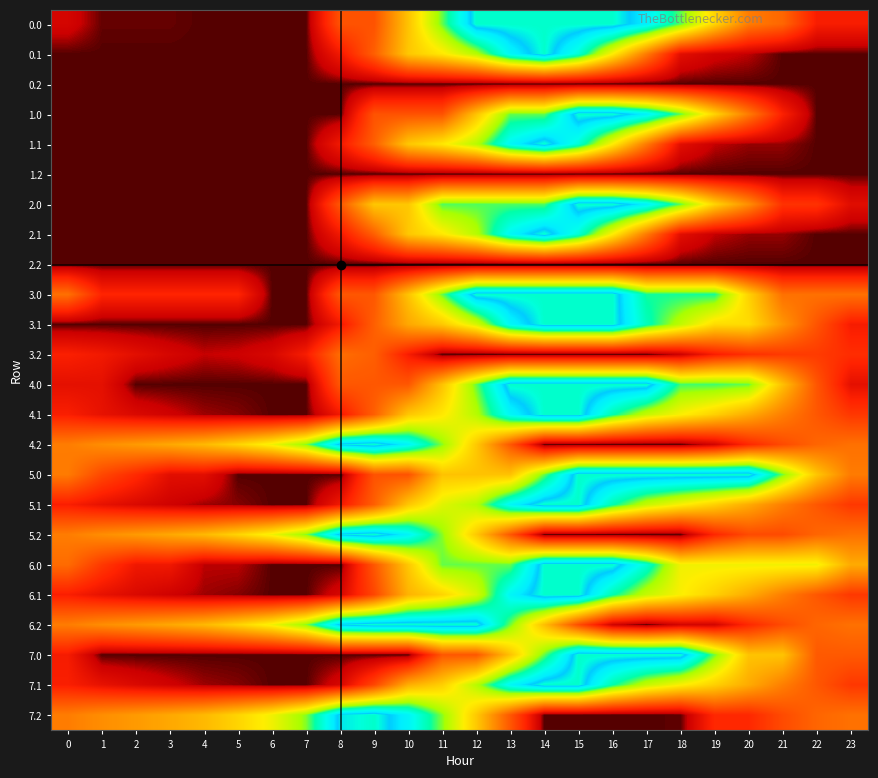

Reading left to right, list all the values displayed in this chart.

0.0: 0=78.5	1=28.5	2=28.5	3=28.5	4=23.6	5=23.6	6=23.6	7=23.6	8=303.9	9=303.9	10=595.9	11=888.0	12=1180.0	13=1180.0	14=1180.0	15=1180.0	16=1180.0	17=1084.2	18=895.6	19=643.9	20=411.7	21=355.6	22=161.3	23=161.3
0.1: 0=23.6	1=23.6	2=23.6	3=23.6	4=23.6	5=23.6	6=23.6	7=23.6	8=147.6	9=336.8	10=608.1	11=694.2	12=827.5	13=1066.5	14=1179.0	15=1004.2	16=706.2	17=408.2	18=110.3	19=71.0	20=56.3	21=23.6	22=23.6	23=23.6
0.2: 0=23.6	1=23.6	2=23.6	3=23.6	4=23.6	5=23.6	6=23.6	7=23.6	8=23.6	9=23.6	10=23.6	11=23.6	12=23.6	13=23.6	14=23.6	15=23.6	16=23.6	17=23.6	18=23.6	19=23.6	20=23.6	21=23.6	22=23.6	23=23.6
1.0: 0=23.6	1=23.6	2=23.6	3=23.6	4=23.6	5=23.6	6=23.6	7=23.6	8=23.6	9=303.9	10=303.9	11=303.9	12=595.9	13=888.0	14=888.0	15=1180.0	16=1180.0	17=1084.2	18=895.6	19=643.9	20=411.7	21=170.9	22=23.6	23=23.6
1.1: 0=23.6	1=23.6	2=23.6	3=23.6	4=23.6	5=23.6	6=23.6	7=23.6	8=147.6	9=336.8	10=608.1	11=694.2	12=827.5	13=1066.5	14=1179.0	15=1004.2	16=706.2	17=408.2	18=110.3	19=58.3	20=43.7	21=43.7	22=23.6	23=23.6
1.2: 0=23.6	1=23.6	2=23.6	3=23.6	4=23.6	5=23.6	6=23.6	7=23.6	8=23.6	9=23.6	10=23.6	11=23.6	12=23.6	13=23.6	14=23.6	15=23.6	16=23.6	17=23.6	18=23.6	19=23.6	20=23.6	21=23.6	22=23.6	23=23.6
2.0: 0=23.6	1=23.6	2=23.6	3=23.6	4=23.6	5=23.6	6=23.6	7=23.6	8=315.6	9=607.7	10=607.7	11=899.8	12=899.8	13=899.8	14=899.8	15=1180.0	16=1180.0	17=1084.2	18=895.6	19=643.9	20=459.6	21=218.9	22=218.9	23=106.4
2.1: 0=23.6	1=23.6	2=23.6	3=23.6	4=23.6	5=23.6	6=23.6	7=23.6	8=147.6	9=336.8	10=608.1	11=694.2	12=827.5	13=1066.5	14=1179.0	15=1004.2	16=706.2	17=408.2	18=110.3	19=58.3	20=43.7	21=43.7	22=23.6	23=23.6
2.2: 0=23.6	1=23.6	2=23.6	3=23.6	4=23.6	5=23.6	6=23.6	7=23.6	8=23.6	9=23.6	10=23.6	11=23.6	12=23.6	13=23.6	14=23.6	15=23.6	16=23.6	17=23.6	18=23.6	19=23.6	20=23.6	21=23.6	22=23.6	23=23.6
3.0: 0=382.7	1=182.2	2=182.2	3=182.2	4=182.2	5=182.2	6=23.6	7=23.6	8=315.6	9=315.6	10=595.8	11=887.8	12=1179.9	13=1179.9	14=1179.9	15=1179.9	16=1180.0	17=933.7	18=933.7	19=933.7	20=635.7	21=382.7	22=382.7	23=382.7
3.1: 0=23.6	1=23.6	2=23.6	3=23.6	4=23.6	5=23.6	6=23.6	7=23.6	8=147.6	9=336.8	10=526.4	11=612.5	12=775.4	13=1067.5	14=1180.0	15=1180.0	16=1180.0	17=968.8	18=812.9	19=662.2	20=662.2	21=479.0	22=308.4	23=158.5
3.2: 0=169.1	1=147.2	2=112.3	3=82.0	4=58.4	5=64.3	6=86.3	7=159.9	8=373.5	9=335.6	10=161.3	11=23.6	12=23.6	13=23.6	14=23.6	15=23.6	16=23.6	17=23.6	18=64.2	19=163.2	20=214.5	21=238.9	22=242.4	23=205.6
4.0: 0=116.9	1=116.9	2=23.6	3=23.6	4=23.6	5=23.6	6=23.6	7=23.6	8=315.6	9=315.6	10=315.6	11=595.9	12=888.0	13=1180.0	14=1180.0	15=1180.0	16=1180.0	17=1180.0	18=908.6	19=908.6	20=887.2	21=589.2	22=312.1	23=116.9
4.1: 0=166.3	1=122.8	2=92.5	3=67.6	4=45.7	5=37.9	6=23.6	7=23.6	8=147.6	9=336.8	10=608.1	11=694.2	12=827.5	13=1067.5	14=1180.0	15=1180.0	16=953.0	17=802.9	18=714.7	19=631.6	20=534.1	21=418.6	22=315.7	23=233.5
4.2: 0=413.6	1=458.4	2=490.6	3=527.2	4=570.4	5=642.6	6=731.0	7=870.9	8=1150.8	9=1180.0	10=1073.4	11=868.7	12=613.0	13=315.0	14=23.6	15=23.6	16=23.6	17=23.6	18=23.6	19=74.6	20=192.2	21=282.9	22=352.8	23=383.0
5.0: 0=409.7	1=276.9	2=197.5	3=110.2	4=110.2	5=23.6	6=23.6	7=23.6	8=23.6	9=303.9	10=303.9	11=595.9	12=595.9	13=595.9	14=888.0	15=1180.0	16=1180.0	17=1180.0	18=1180.0	19=1180.0	20=1180.0	21=882.0	22=605.0	23=409.7
5.1: 0=166.3	1=122.8	2=92.5	3=67.6	4=45.7	5=37.9	6=23.6	7=23.6	8=147.6	9=336.8	10=608.1	11=759.6	12=828.4	13=1067.5	14=1180.0	15=1180.0	16=953.0	17=802.9	18=714.7	19=631.6	20=534.1	21=418.6	22=315.7	23=233.5
5.2: 0=413.6	1=458.4	2=490.6	3=527.2	4=570.4	5=642.6	6=731.0	7=870.9	8=1150.8	9=1180.0	10=1073.4	11=868.7	12=613.0	13=315.0	14=23.6	15=23.6	16=23.6	17=23.6	18=23.6	19=189.0	20=282.9	21=282.9	22=352.8	23=383.0
6.0: 0=369.1	1=236.2	2=143.0	3=143.0	4=55.2	5=55.2	6=23.6	7=23.6	8=23.6	9=315.6	10=607.7	11=888.0	12=888.0	13=888.0	14=1180.0	15=1180.0	16=1180.0	17=1001.4	18=730.0	19=730.0	20=730.0	21=730.0	22=730.0	23=534.7
6.1: 0=166.3	1=122.8	2=92.5	3=67.6	4=45.7	5=37.9	6=23.6	7=23.6	8=83.1	9=272.3	10=556.1	11=642.1	12=775.4	13=1067.5	14=1180.0	15=1180.0	16=953.0	17=802.9	18=714.7	19=631.6	20=534.1	21=418.6	22=315.7	23=233.5
6.2: 0=413.6	1=458.4	2=490.6	3=527.2	4=570.4	5=642.6	6=731.0	7=870.9	8=1150.8	9=1180.0	10=1180.0	11=1180.0	12=1180.0	13=882.0	14=584.0	15=286.1	16=68.4	17=23.6	18=74.6	19=74.6	20=192.2	21=282.9	22=352.8	23=383.0
7.0: 0=156.4	1=23.6	2=23.6	3=23.6	4=23.6	5=23.6	6=23.6	7=23.6	8=23.6	9=23.6	10=23.6	11=315.6	12=315.6	13=595.9	14=888.0	15=1180.0	16=1180.0	17=1180.0	18=1180.0	19=882.0	20=599.1	21=599.1	22=322.1	23=322.1
7.1: 0=166.3	1=122.8	2=92.5	3=67.6	4=45.7	5=37.9	6=23.6	7=23.6	8=83.1	9=272.3	10=543.6	11=629.7	12=828.4	13=1067.5	14=1180.0	15=1180.0	16=948.4	17=802.9	18=714.7	19=631.6	20=534.1	21=418.6	22=315.7	23=233.5
7.2: 0=413.6	1=458.4	2=490.6	3=527.2	4=570.4	5=642.6	6=731.0	7=870.9	8=1150.8	9=1180.0	10=1073.4	11=868.7	12=613.0	13=315.0	14=23.6	15=23.6	16=23.6	17=23.6	18=26.9	19=192.2	20=192.2	21=282.9	22=352.8	23=383.0